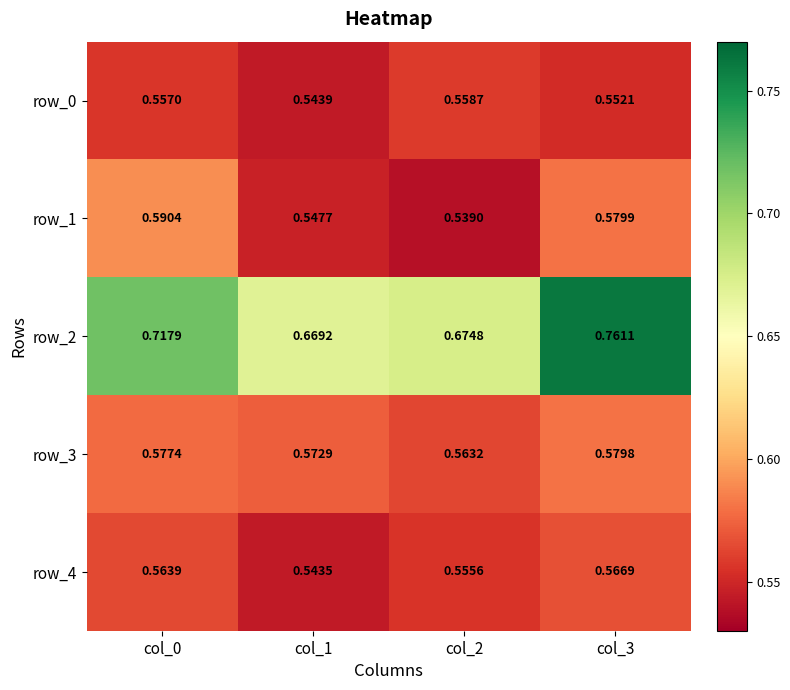

Between col_2 and col_0, which is larger?

col_2